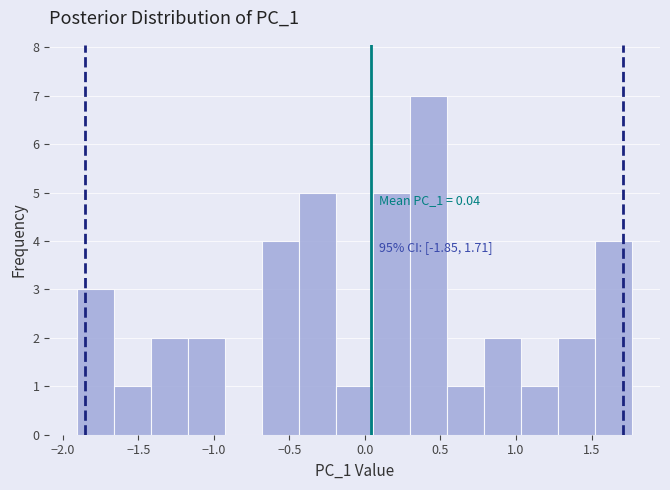

Over which range of the x-axis is the bar tallest?

0.30 to 0.55